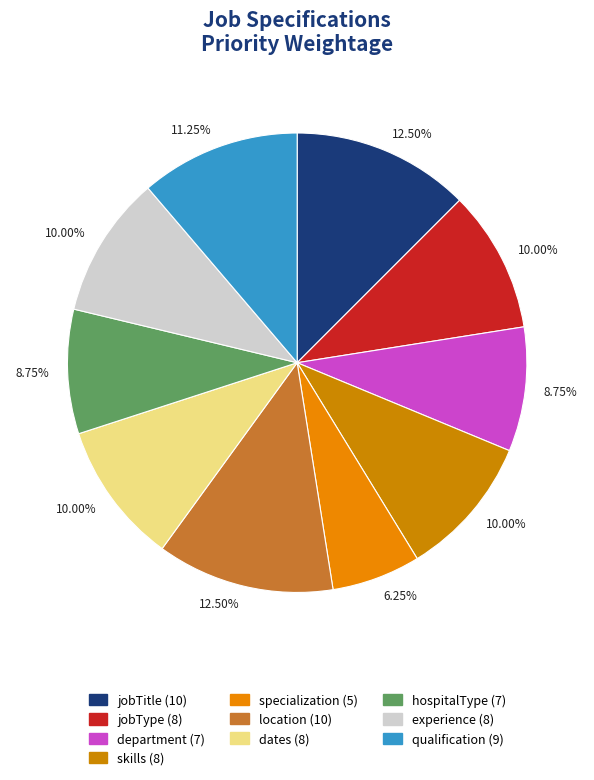

Is there a majority slice in this chart?

No